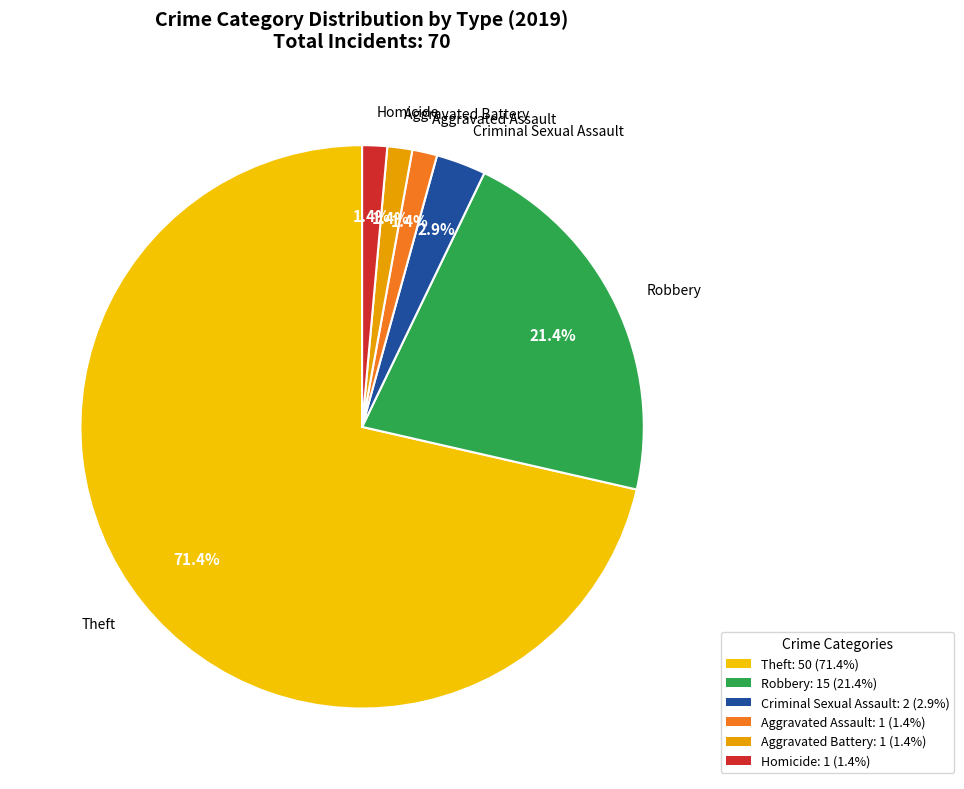

How many slices are in this pie chart?

6